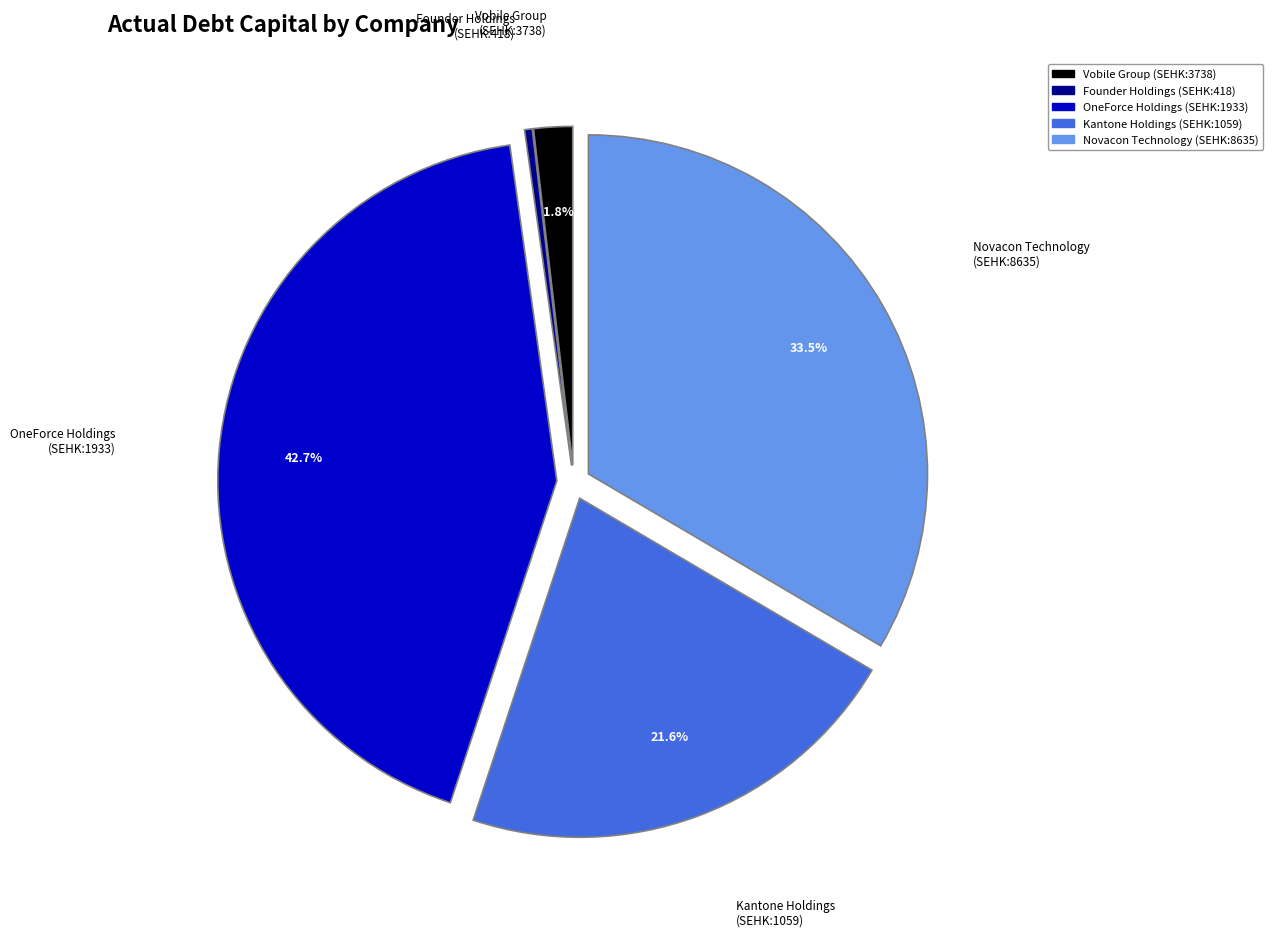

Does any single category account for the majority?

No